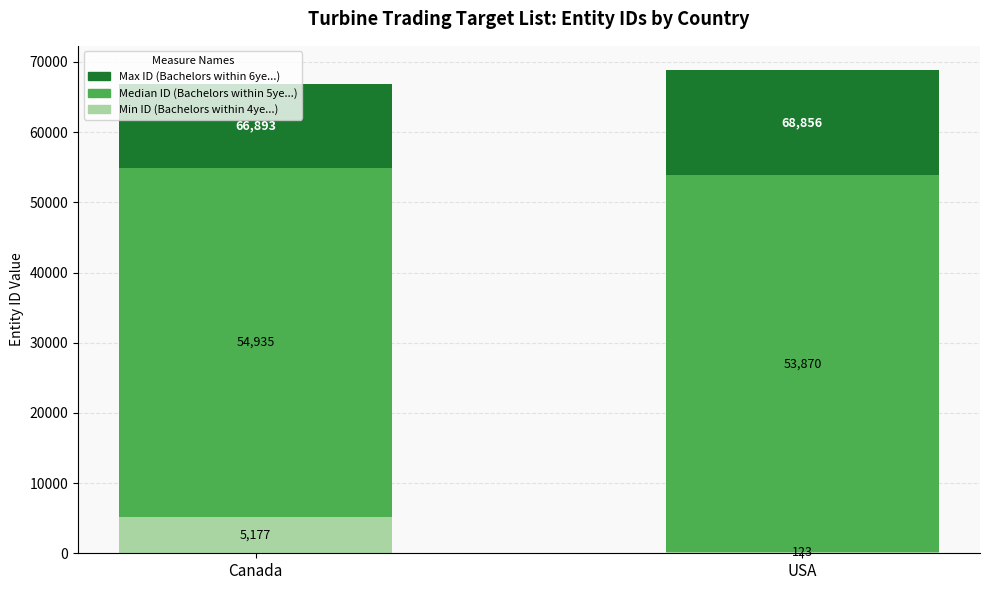

What are all the series names shown in the legend?

Max ID (Bachelors within 6ye...), Median ID (Bachelors within 5ye...), Min ID (Bachelors within 4ye...)